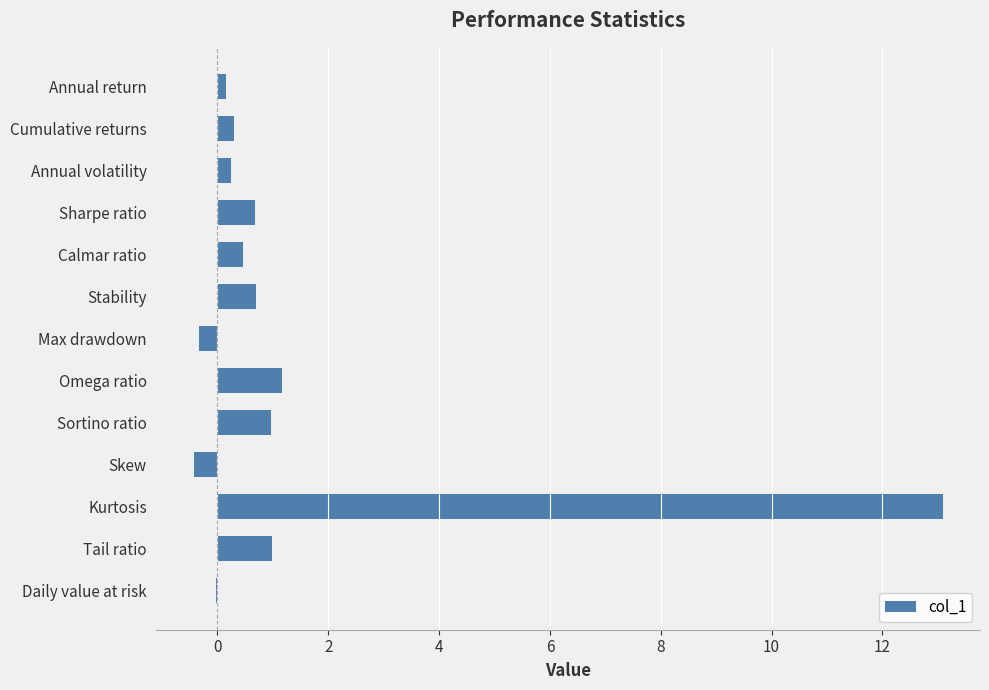

What is the change in value from Sharpe ratio to Kurtosis?

+12.4